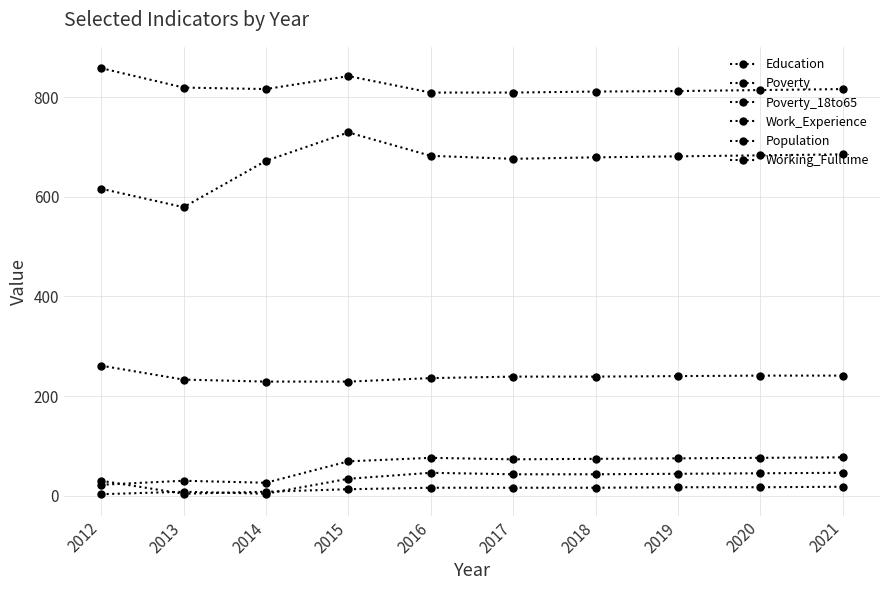

Reading right to left, transcribe all the data shown in this chart.

Education: 685	683	681	679	676	682	729	672	579	616
Poverty: 77	76	75	74	73	76	69	26	30	22
Poverty_18to65: 46	45	44	43	43	46	34	4	8	3
Work_Experience: 816	814	812	811	809	809	842	816	819	858
Population: 241	241	240	239	239	236	229	229	233	261
Working_Fulltime: 18	17	17	16	16	16	13	8	4	30